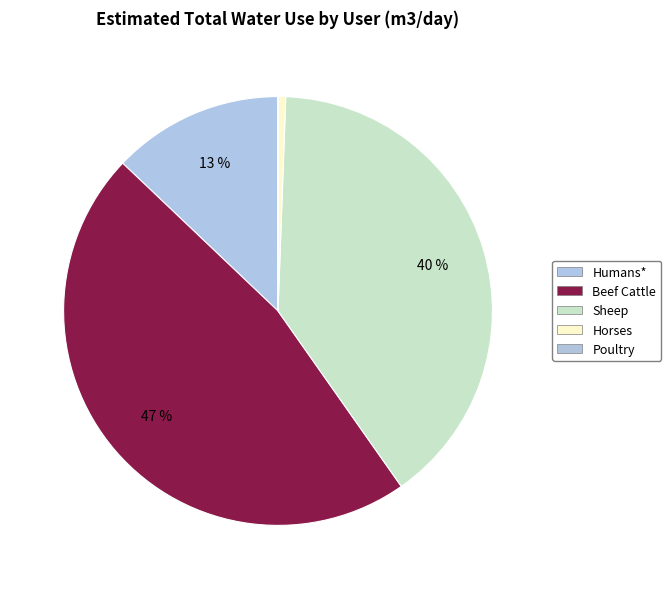

To the nearest percent, what portion does Humans* represent?

13%